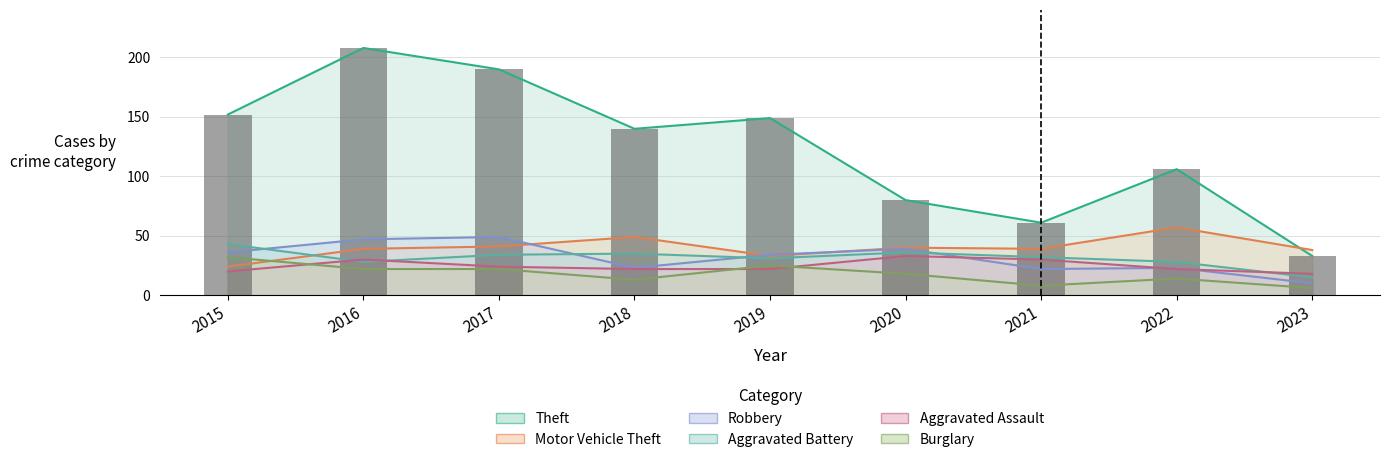

What is the difference between the maximum and second lowest values in the Aggravated Assault series?

13